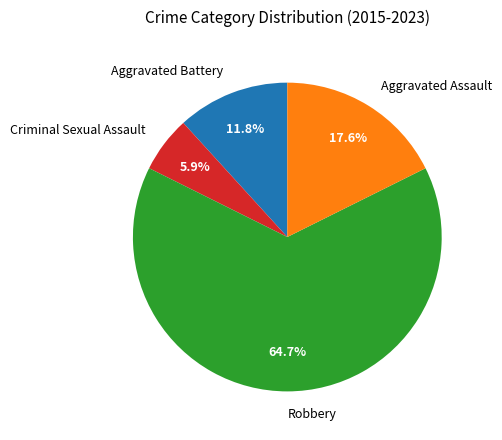

Is it true that Criminal Sexual Assault is 17% of the pie?

False